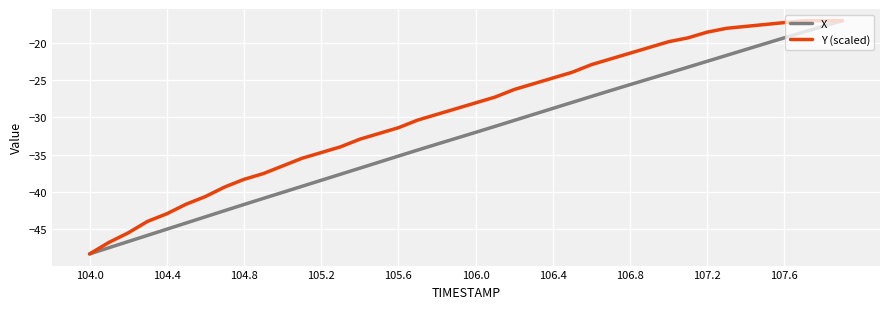

Rank the series by their average value, from lowest to highest.

X, Y (scaled)